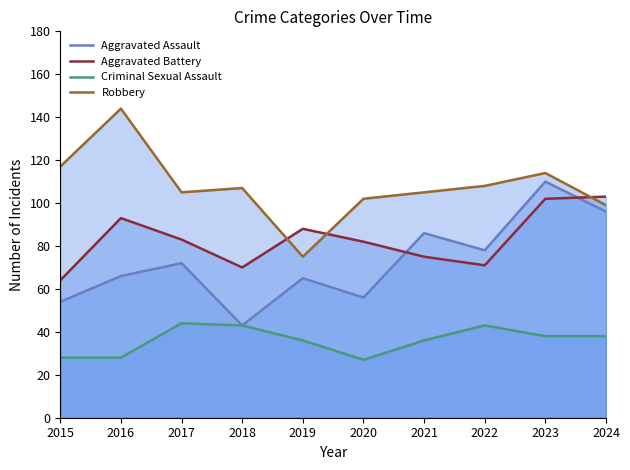

Between 2020 and 2016, which is larger?

2016